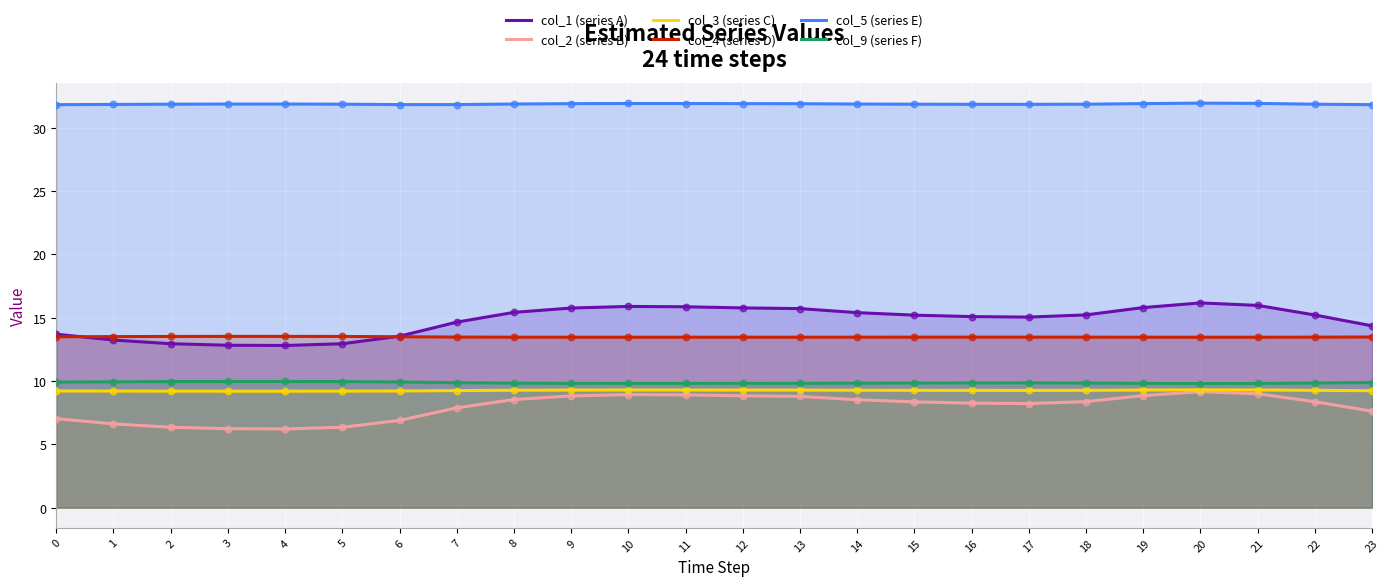

At how many categories does at least one series exceed 23?

24